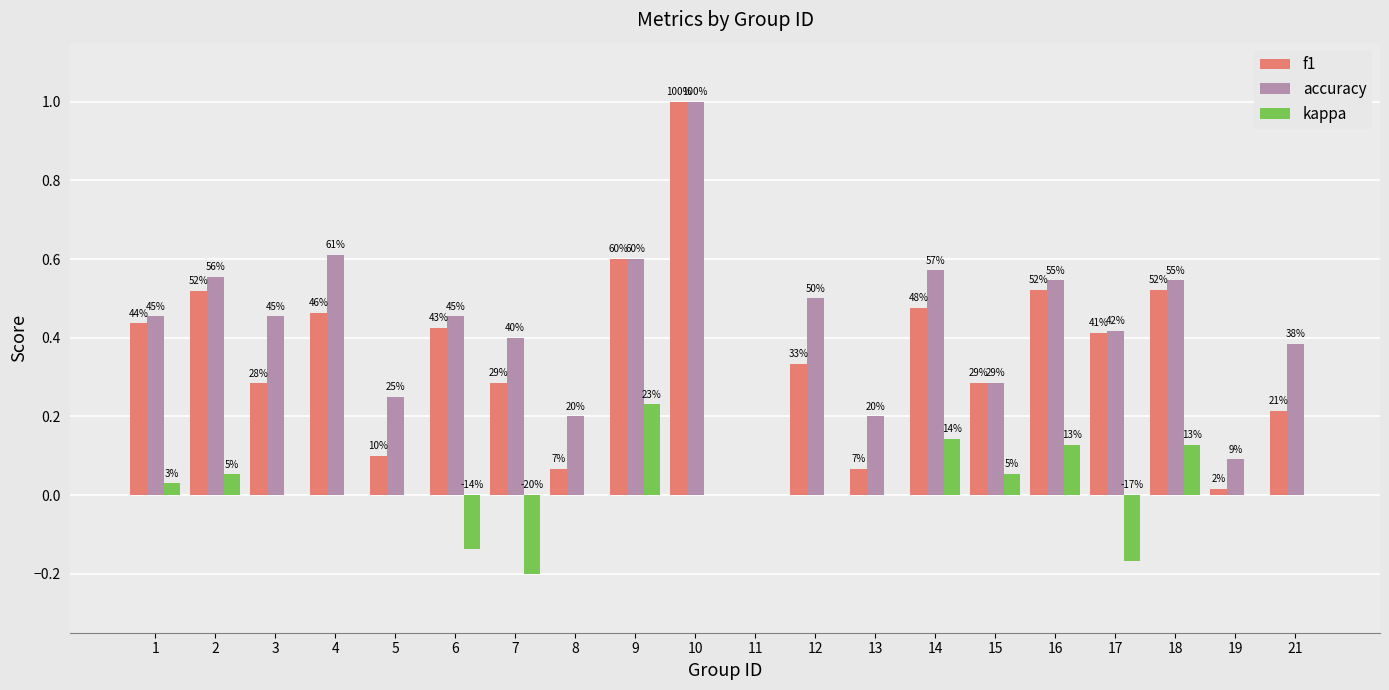

What are all the series names shown in the legend?

f1, accuracy, kappa